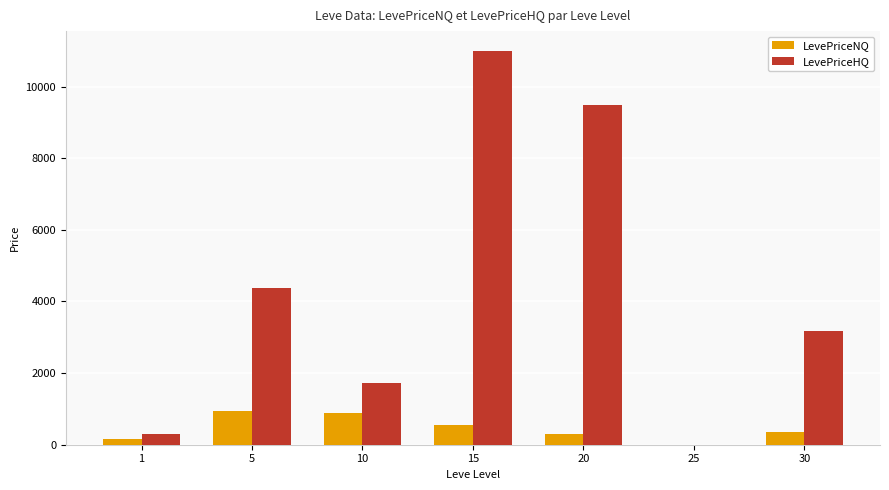

At which label is LevePriceHQ closest to 5500?

5